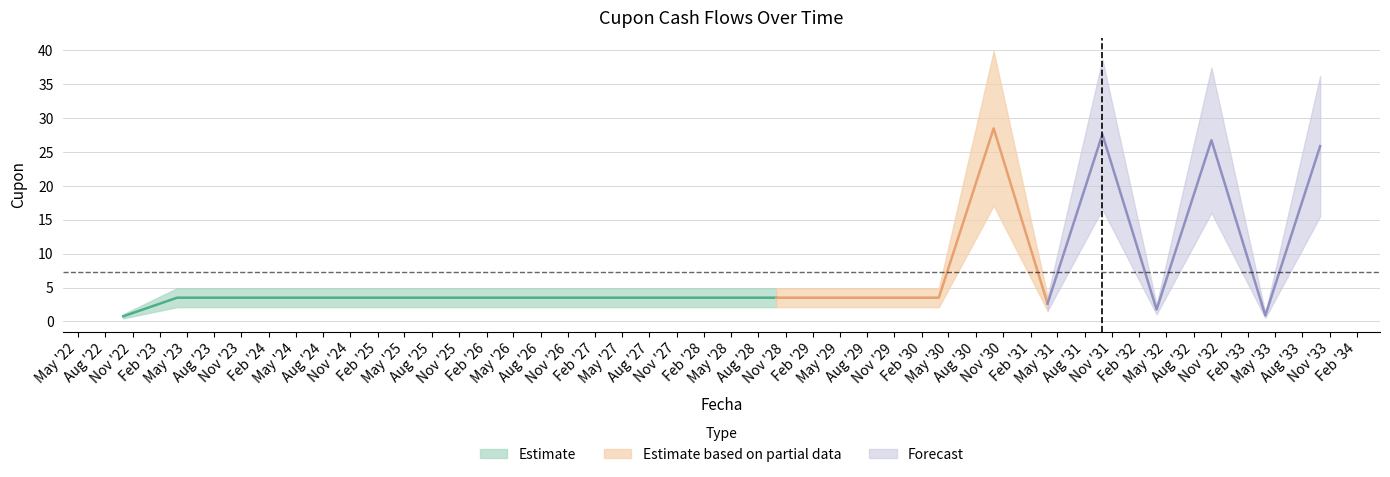

Rank the categories by value from lowest to highest.

2022-09-30, 2033-03-30, 2032-03-30, 2031-03-30, 2023-03-30, 2023-09-30, 2024-03-30, 2024-09-30, 2025-03-30, 2025-09-30, 2026-03-30, 2026-09-30, 2027-03-30, 2027-09-30, 2028-03-30, 2028-09-30, 2029-03-30, 2029-09-30, 2030-03-30, 2033-09-30, 2032-09-30, 2031-09-30, 2030-09-30